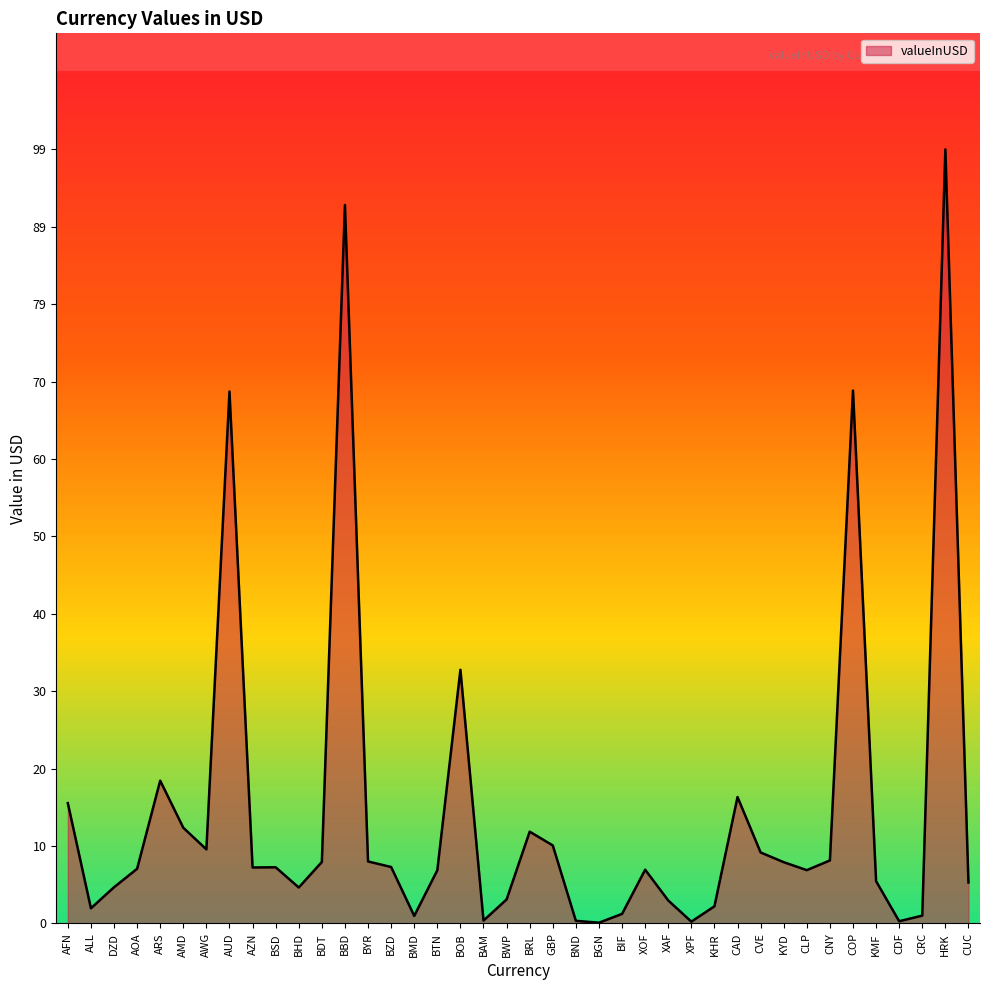

Where does the data first go above 7?

AFN